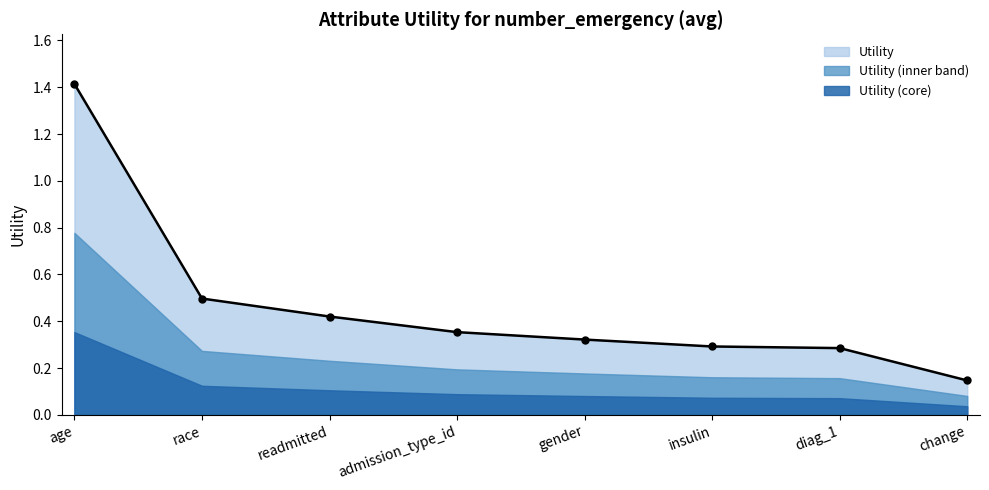

Which has a higher value, admission_type_id or insulin?

admission_type_id